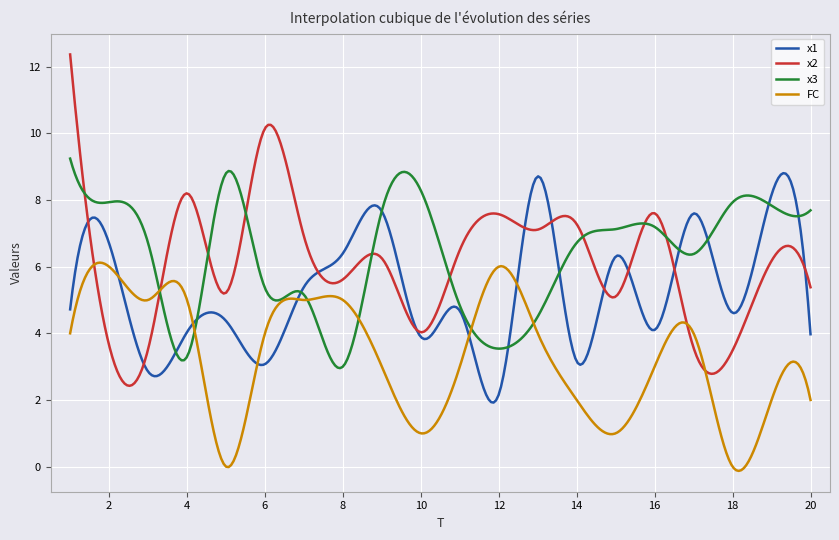

True or false: x2 and x1 cross at least once.

True